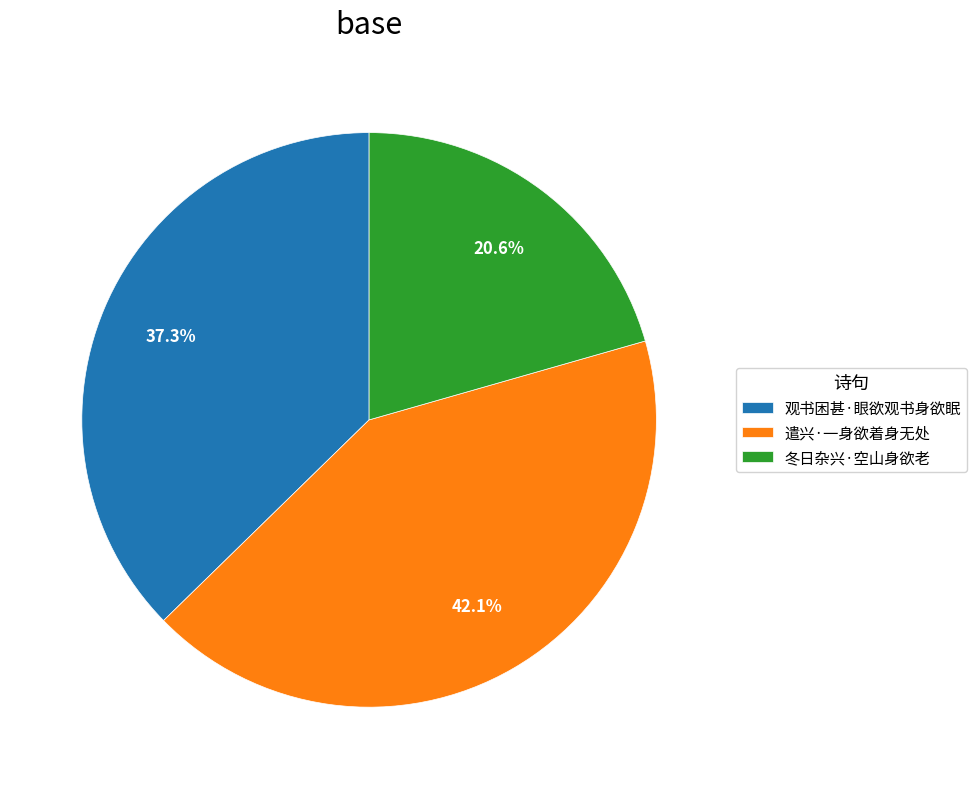

To the nearest percent, what is the difference between the 观书困甚·眼欲观书身欲眠 and 冬日杂兴·空山身欲老 slice percentages?

17%